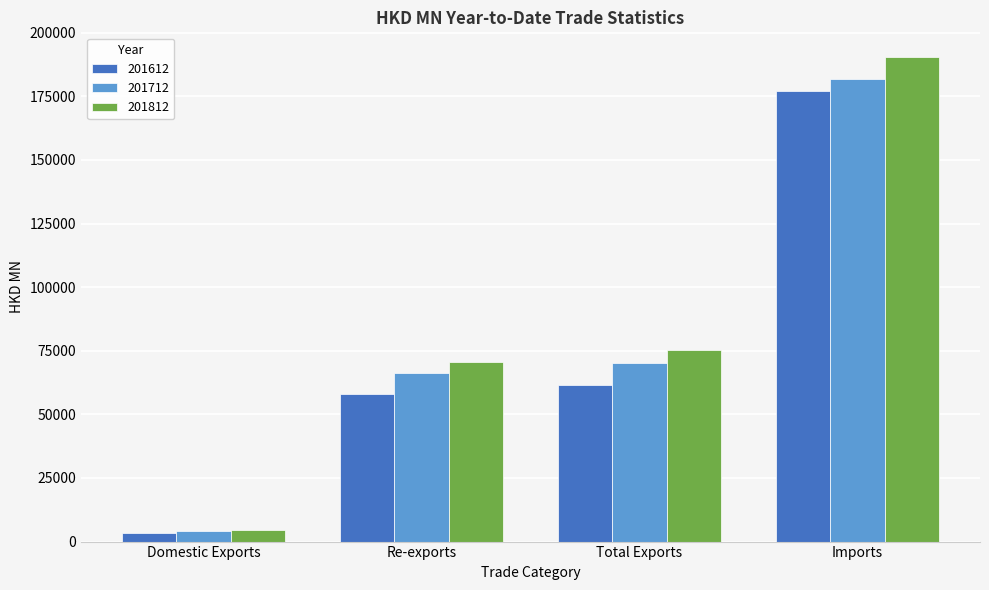

What is the spread (max minus min) of values at Domestic Exports?

1184.5